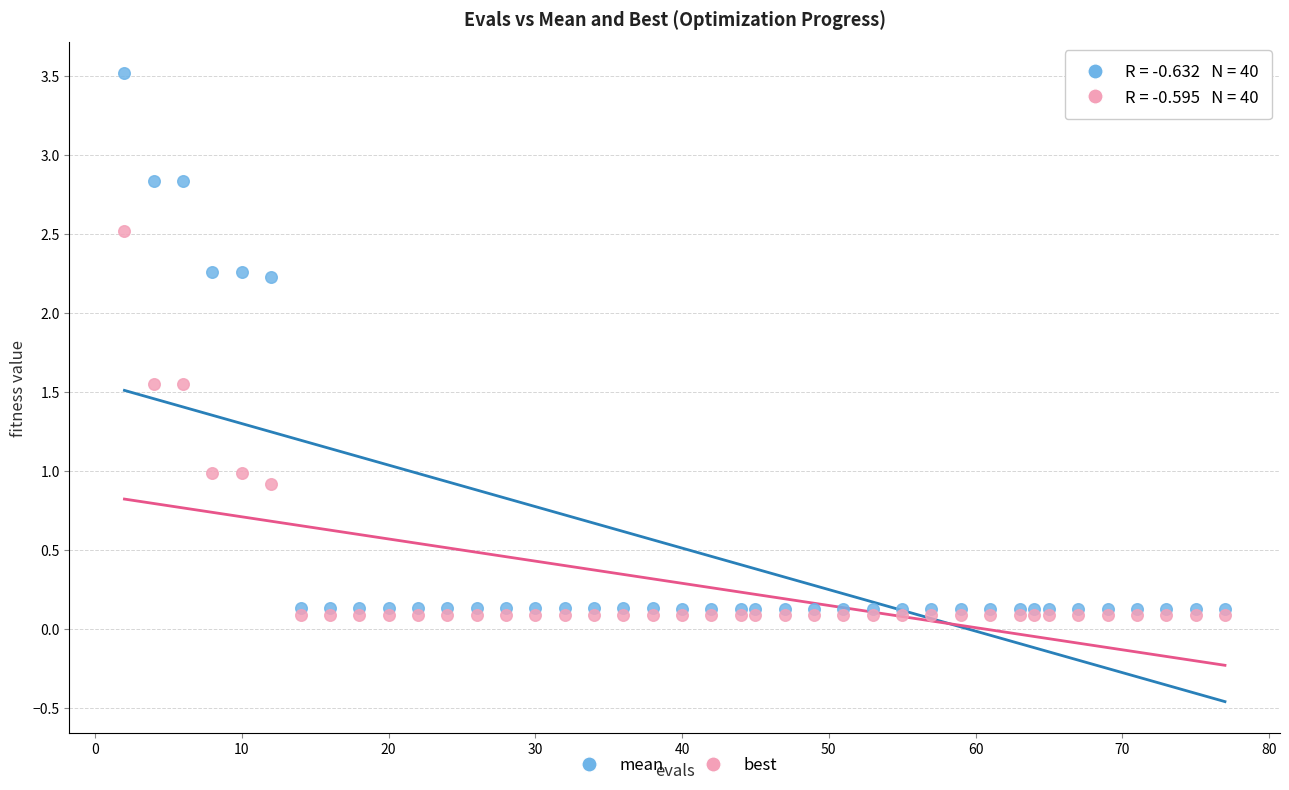

Which series reaches the maximum Y coordinate?

mean